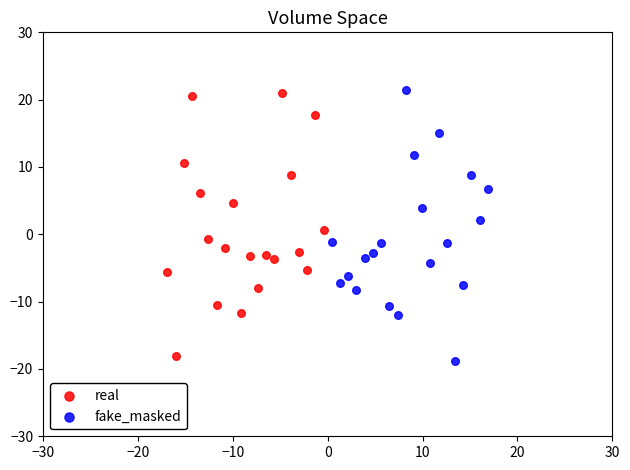

Which series reaches the minimum Y coordinate?

fake_masked